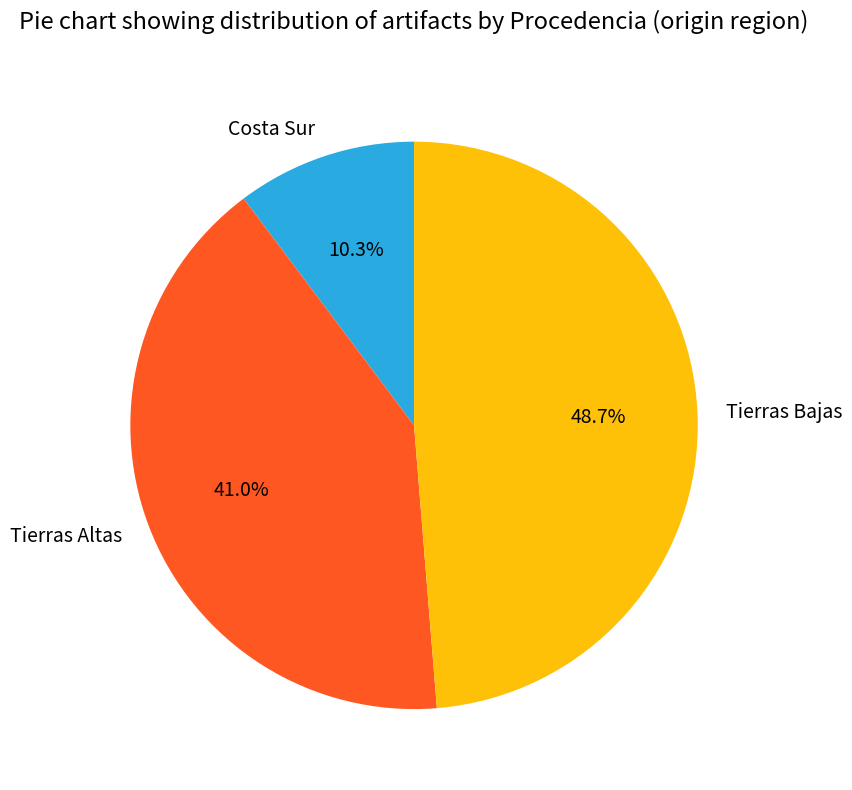

To the nearest percent, what portion does Tierras Altas represent?

41%